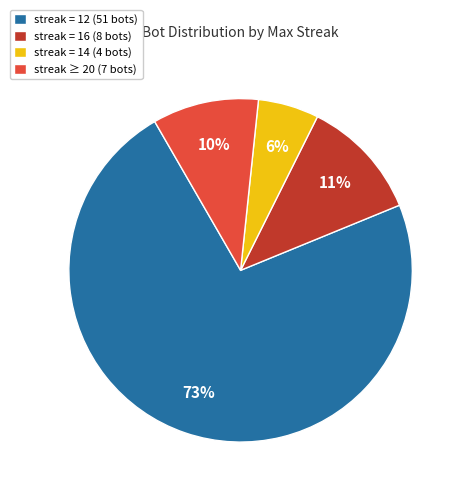

To the nearest percent, what is the average slice percentage?

25%